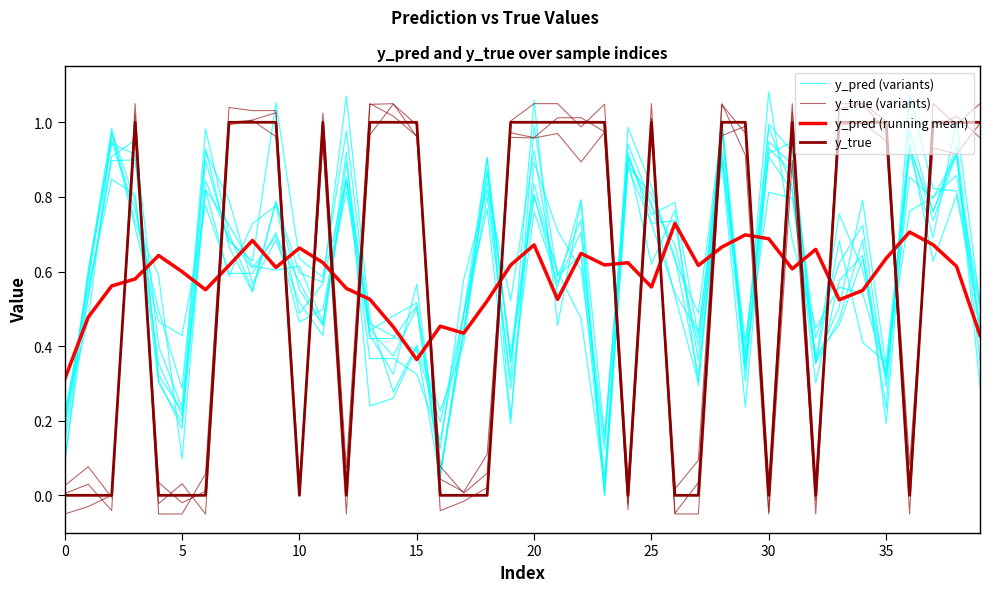

What is the value of the y_pred (variants) point at the 20th from the left?

0.2